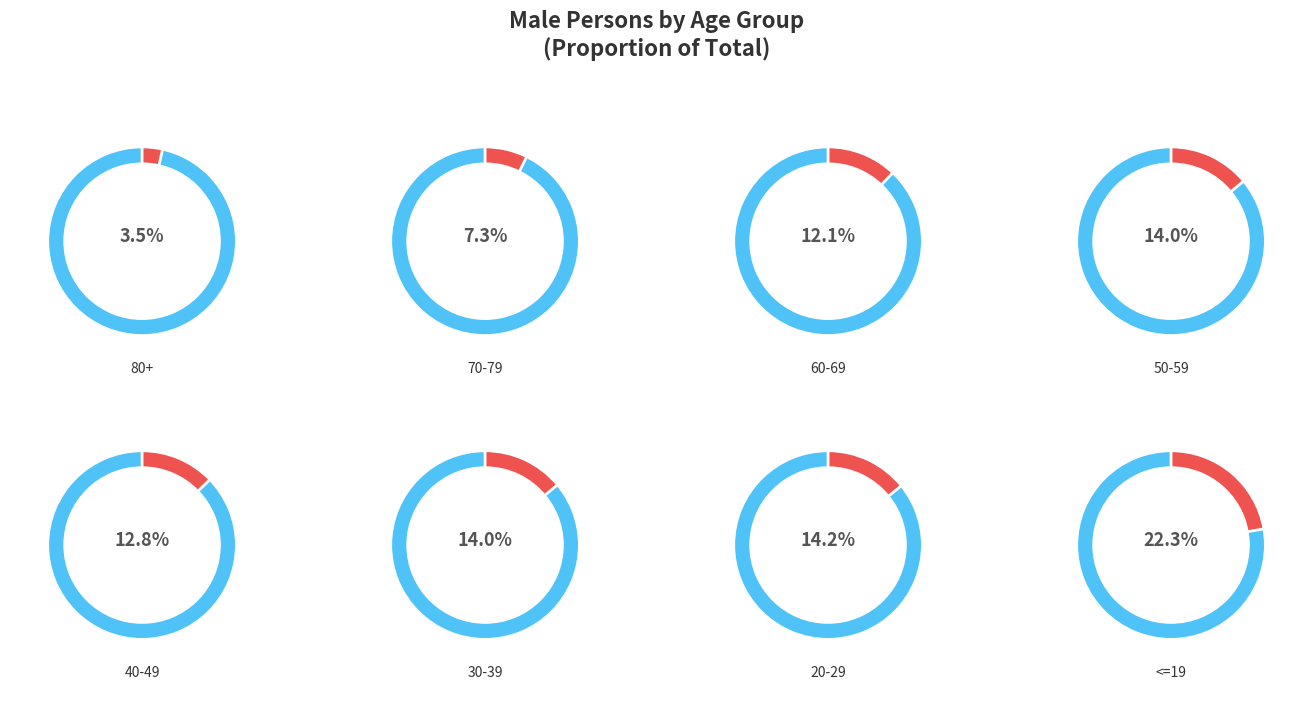

Is there any slice that represents more than half of the pie?

No